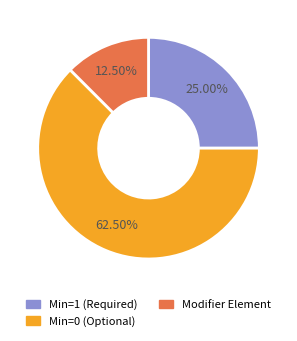

Is there a majority slice in this chart?

Yes